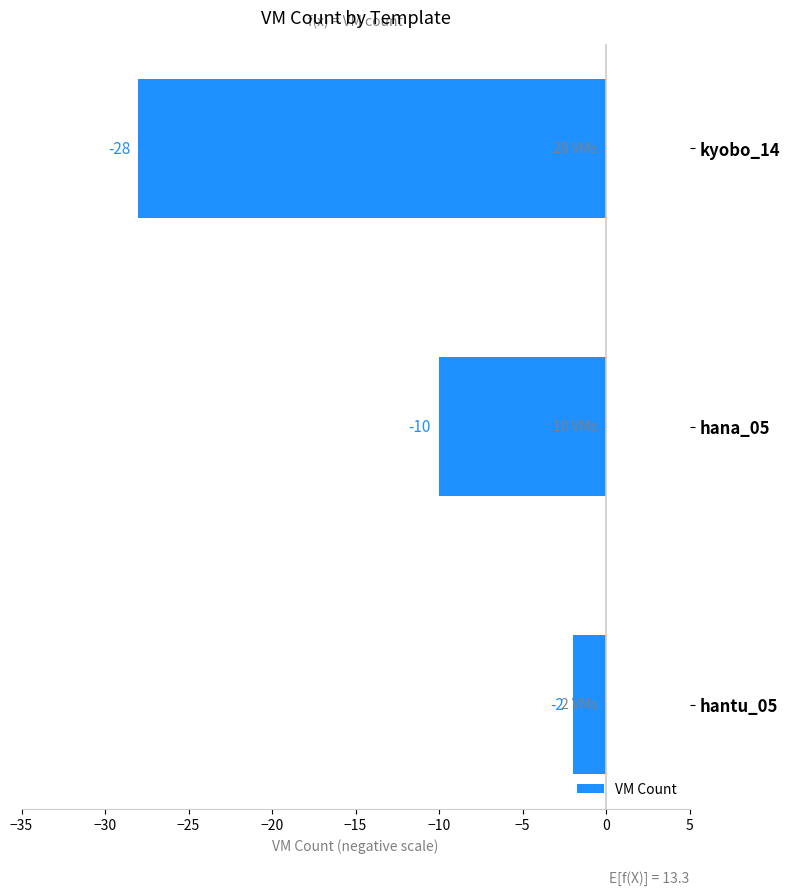

Reading top to bottom, transcribe all the data shown in this chart.

kyobo_14=-28	hana_05=-10	hantu_05=-2